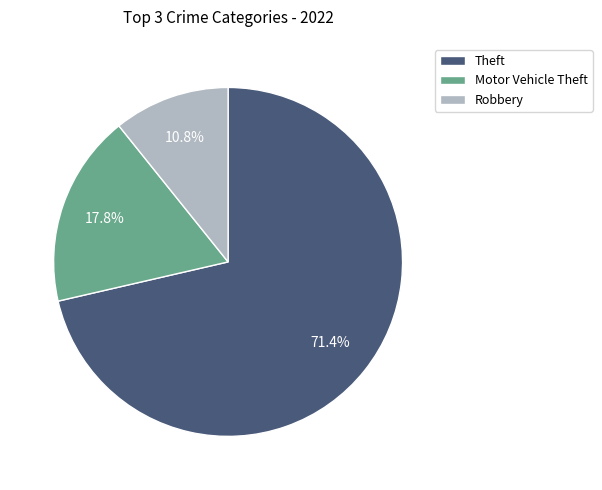

How much of the chart is everything except Motor Vehicle Theft?

82.2%